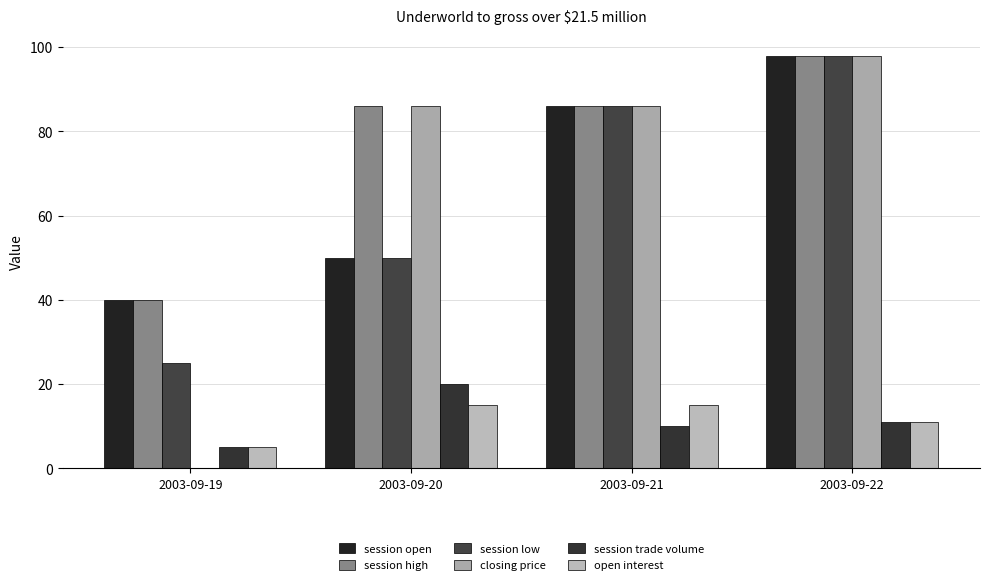

What is the average value of the session trade volume series?

12